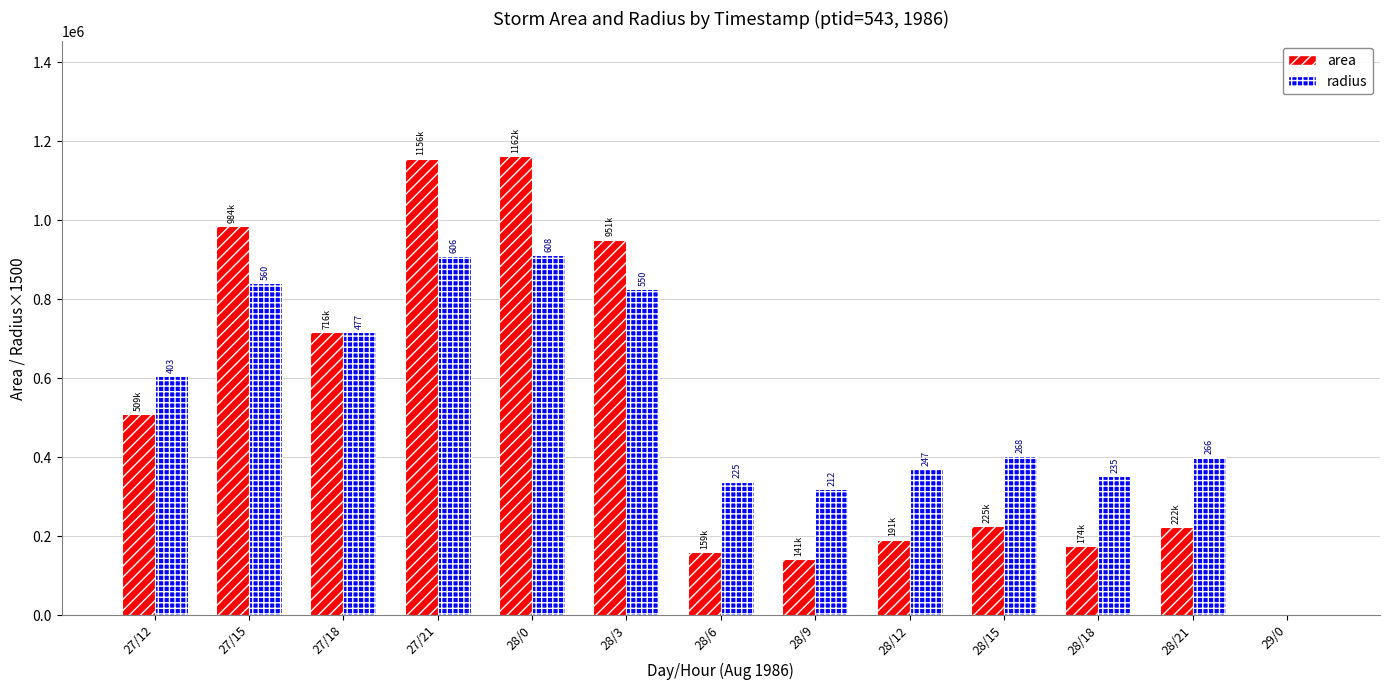

What is the difference between the radius values at 28/12 and 28/21?

29100.0